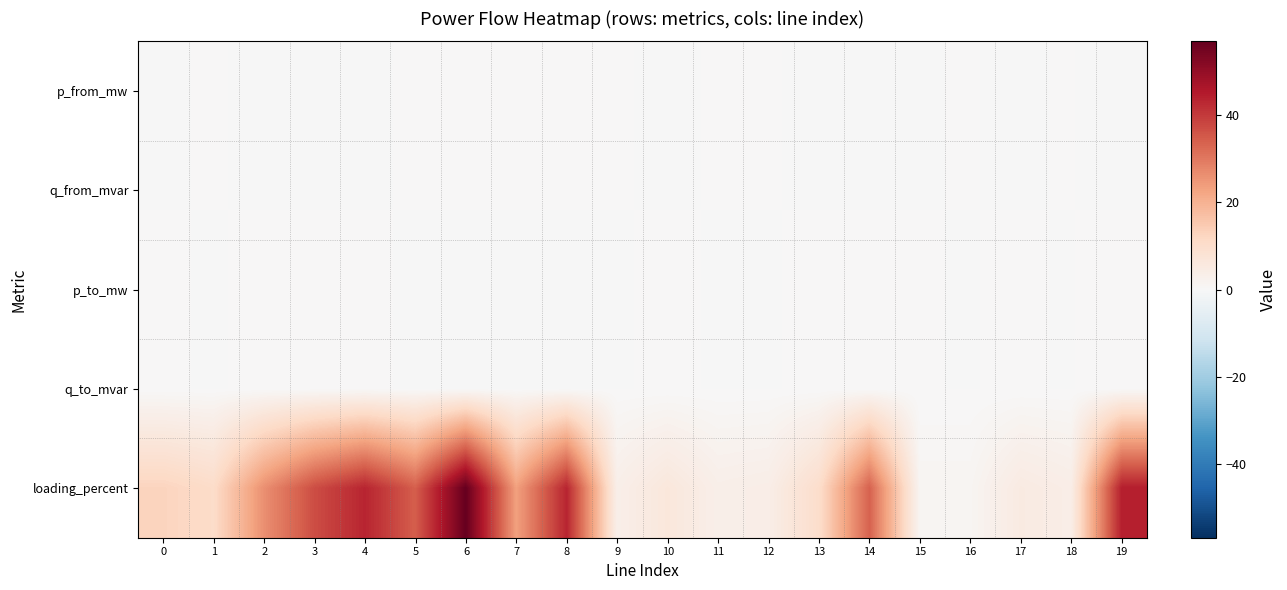

What is the greatest value displayed?

57.0